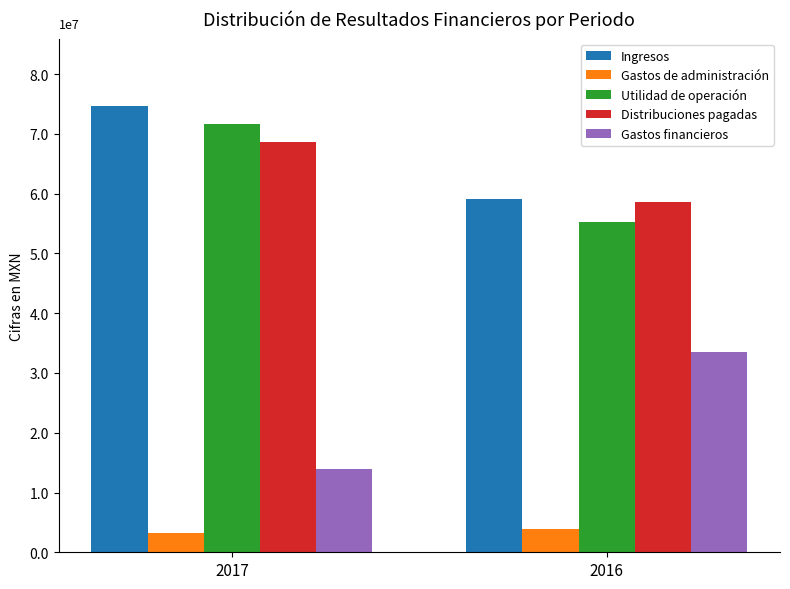

Rank the categories by Gastos de administración value from lowest to highest.

2017, 2016